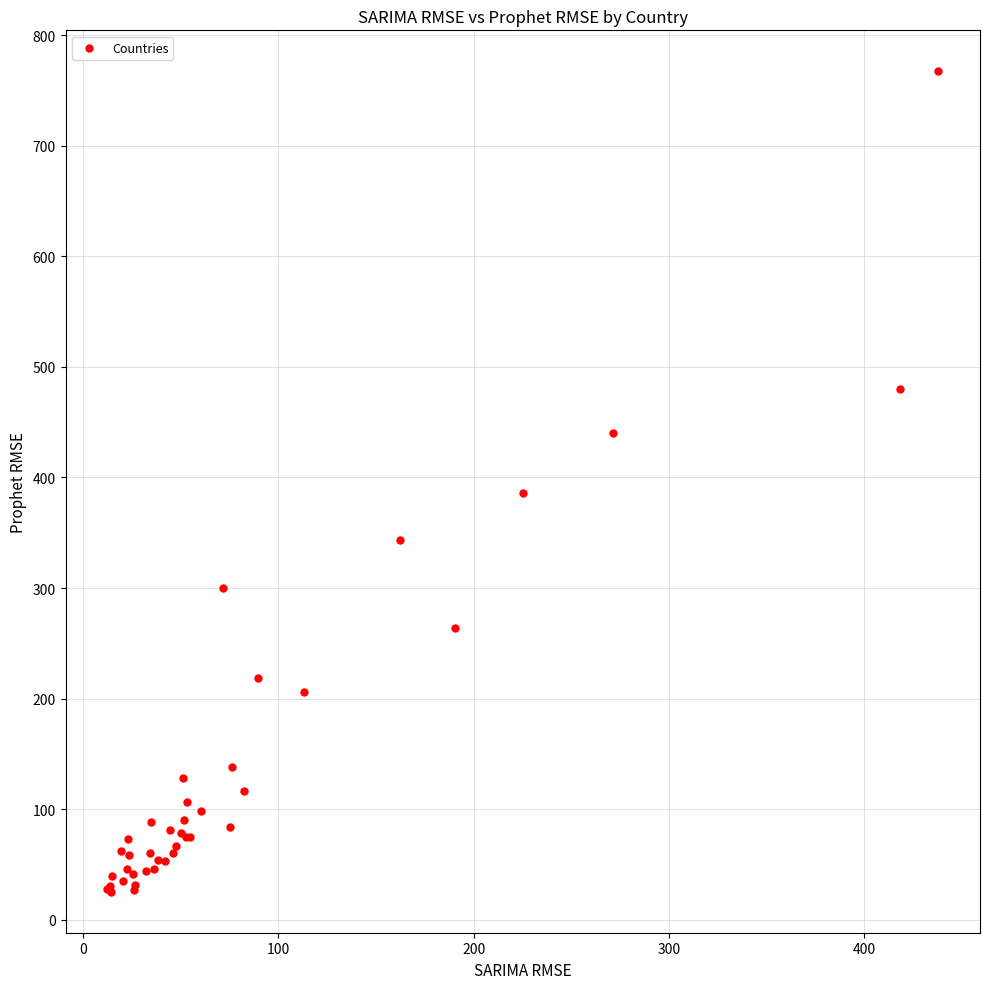

What Y value in the scatter plot is closest to 396?

385.7